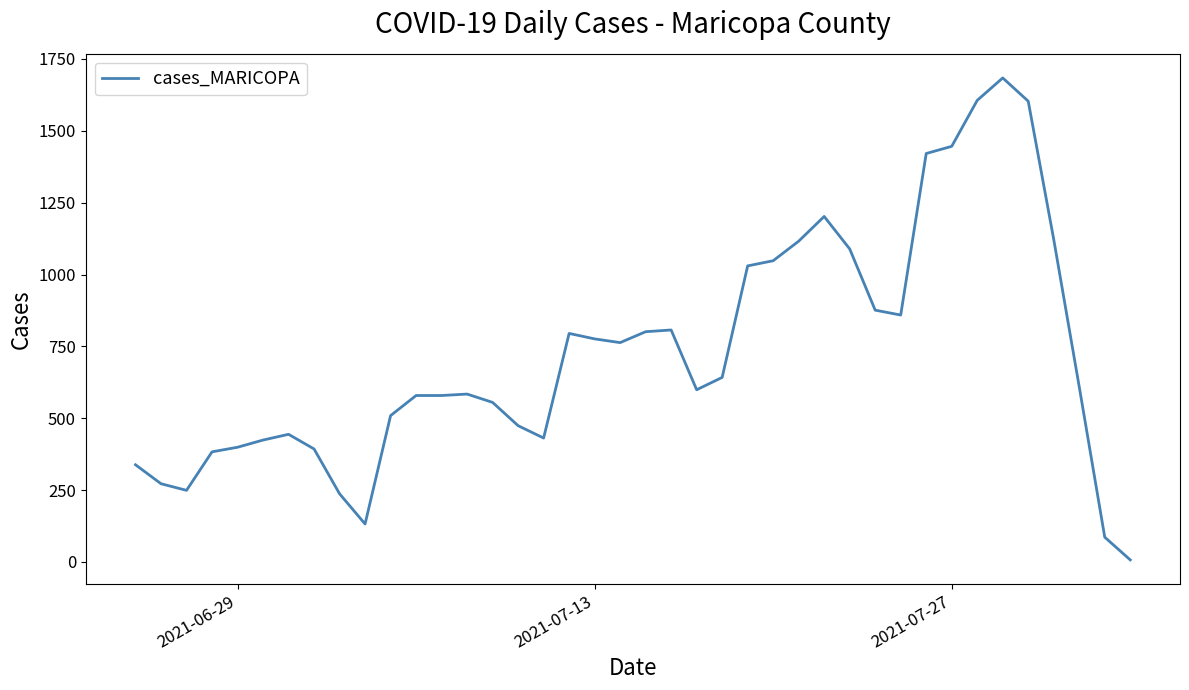

What is the difference between the maximum and minimum values?

1677